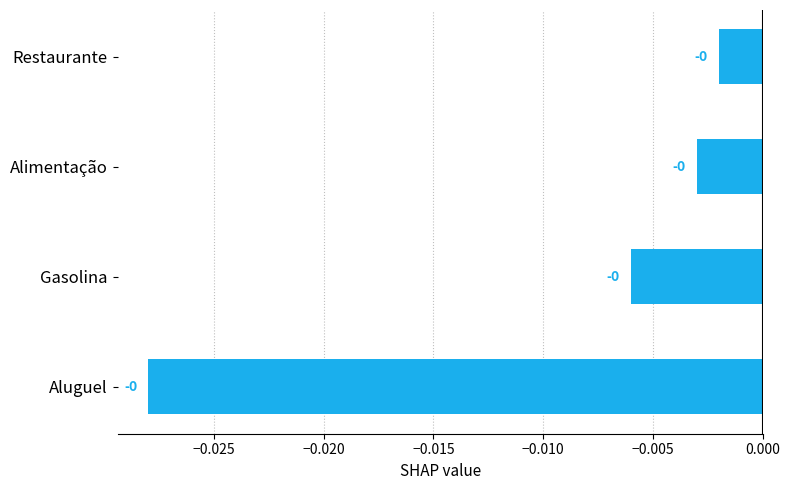

True or false: the data shows -0.0 at Restaurante.

True